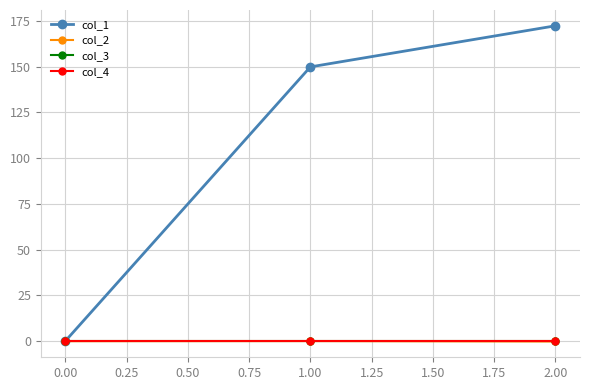

What is the maximum value shown in the chart?

172.3